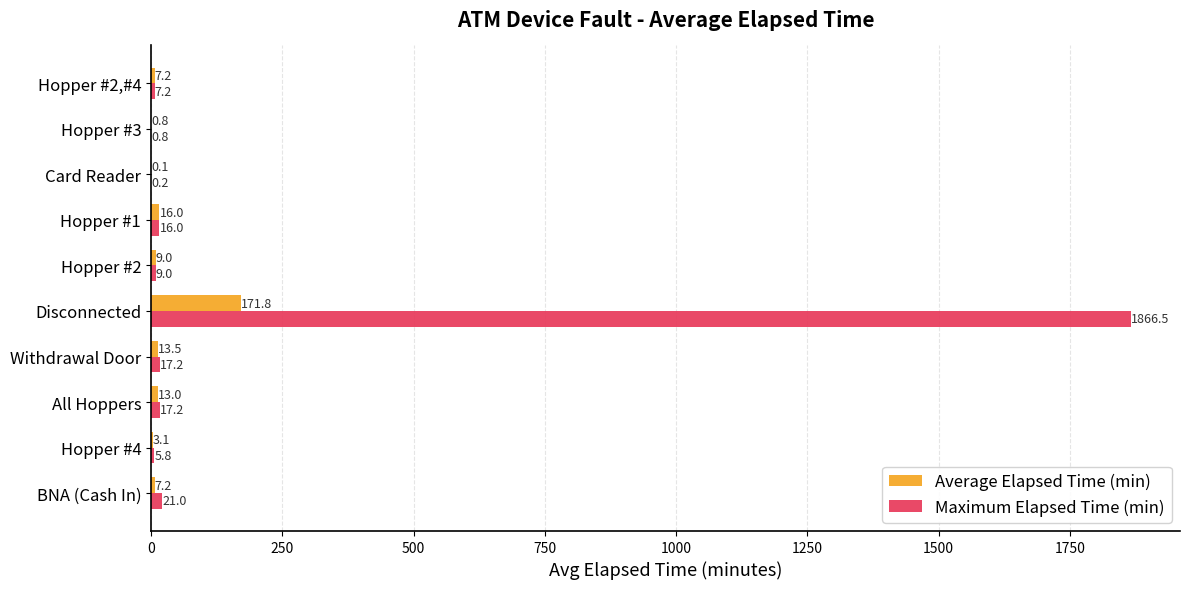

At which category is the sum across all series the highest?

Disconnected